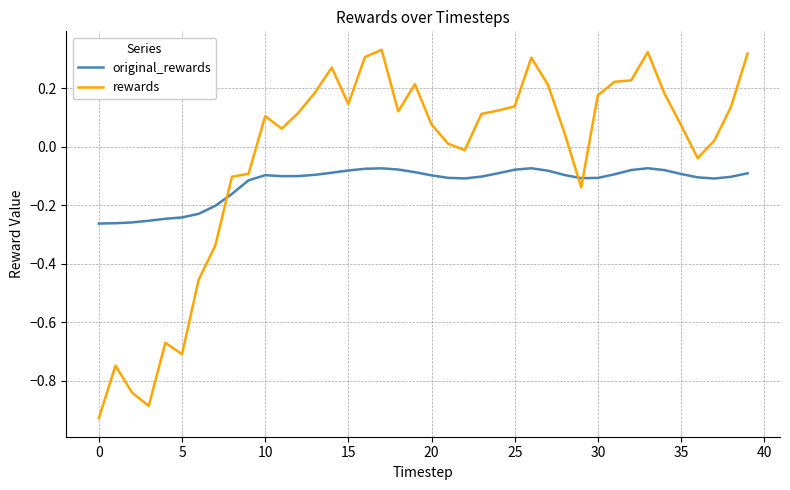

List the series in order of their peak value, lowest first.

original_rewards, rewards